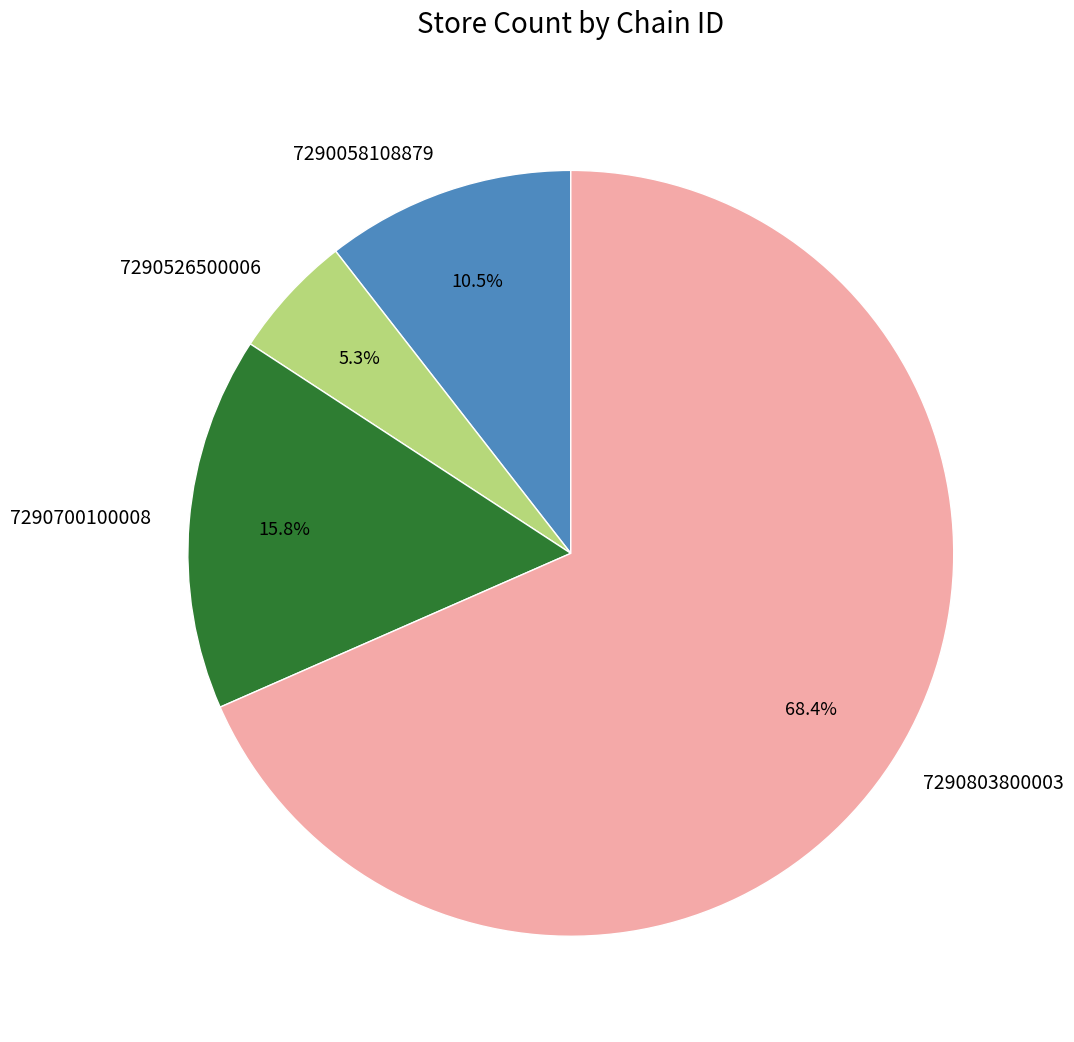

Rank the categories by value from highest to lowest.

7290803800003, 7290700100008, 7290058108879, 7290526500006